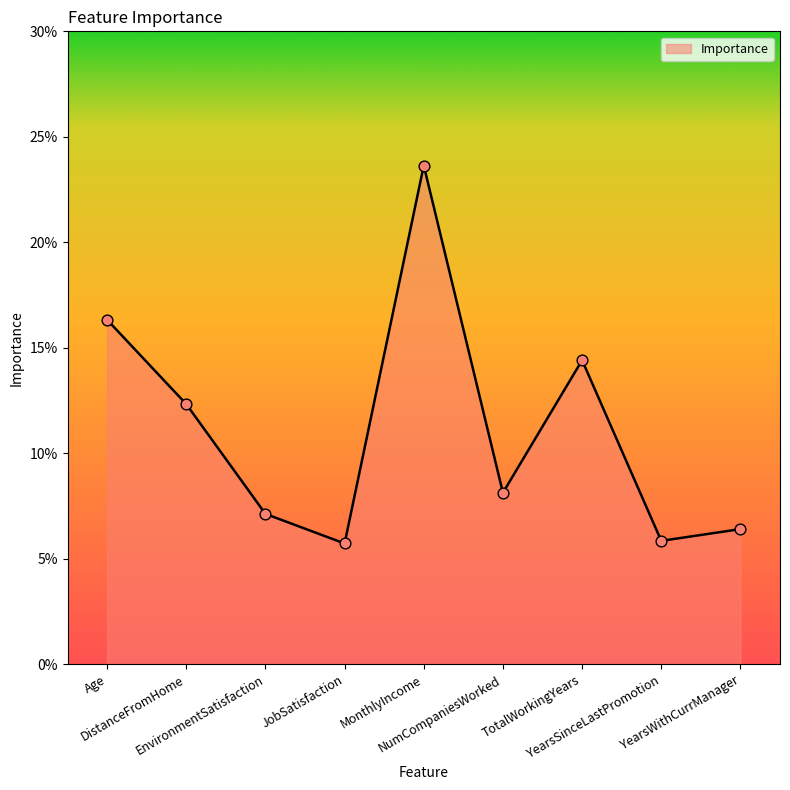

What is the change in value from MonthlyIncome to YearsWithCurrManager?

-0.2